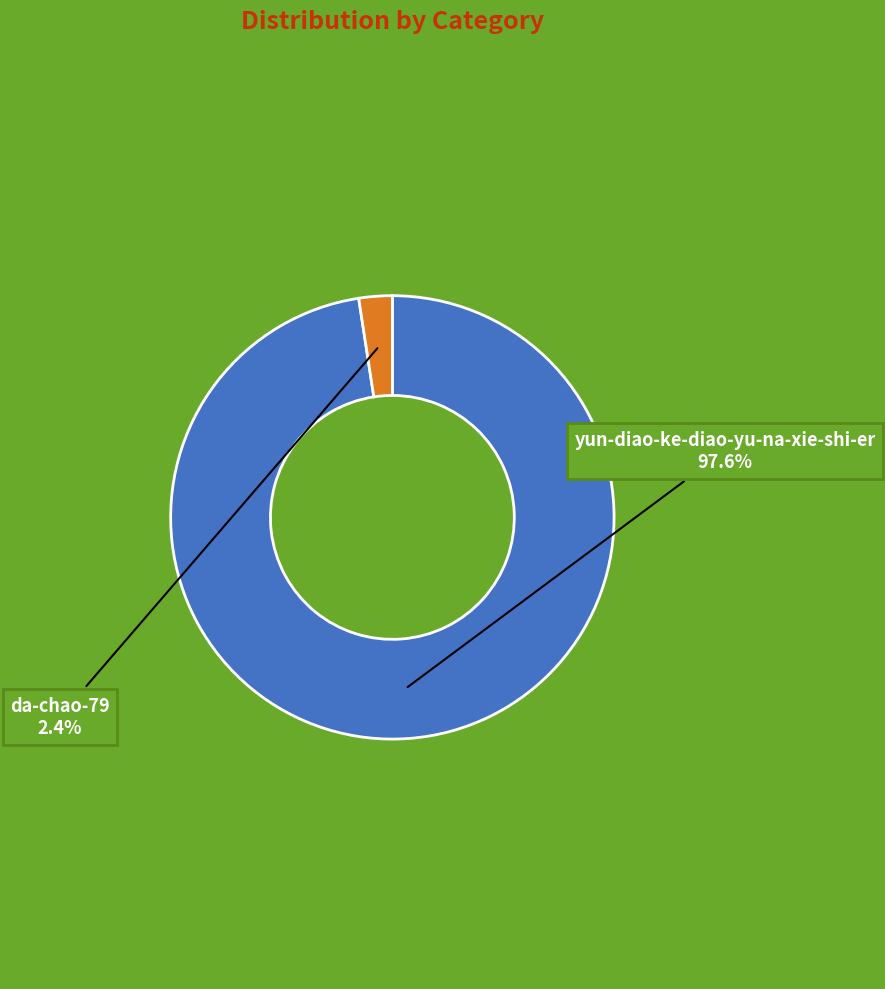

Is it true that yun-diao-ke-diao-yu-na-xie-shi-er is 98% of the pie?

True